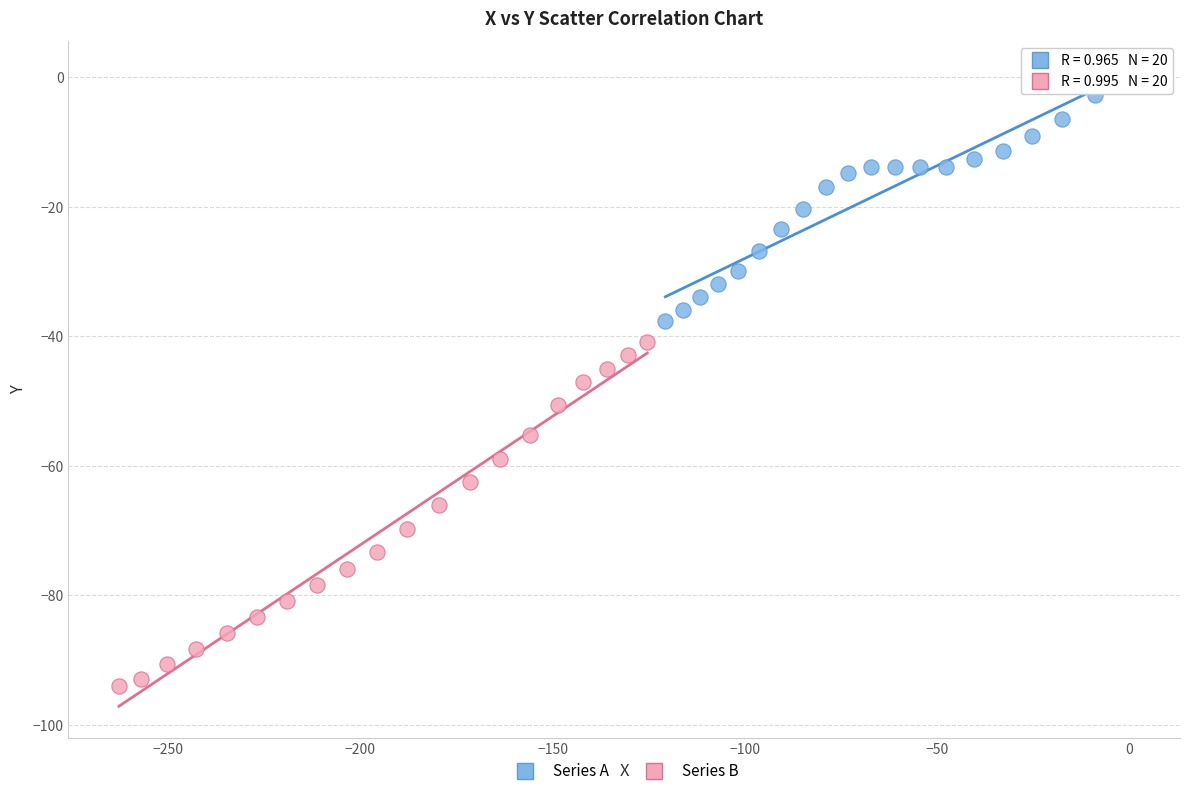

Which series reaches the minimum Y coordinate?

Series B